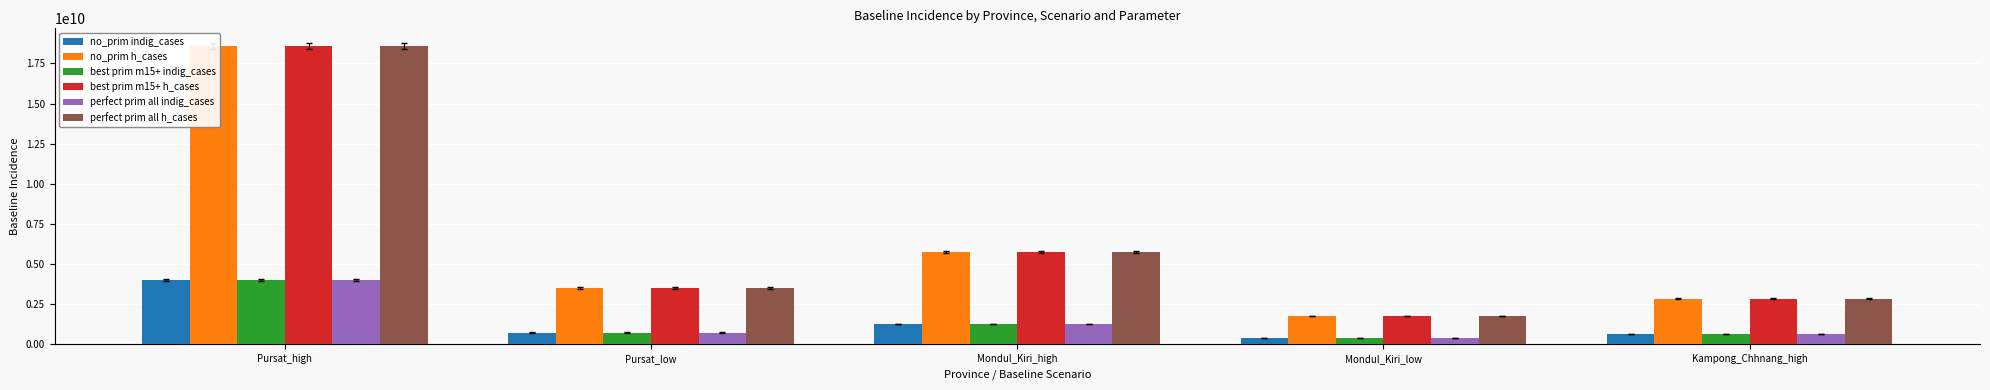

How many data points in best prim m15+ h_cases are above 3506503316?

2